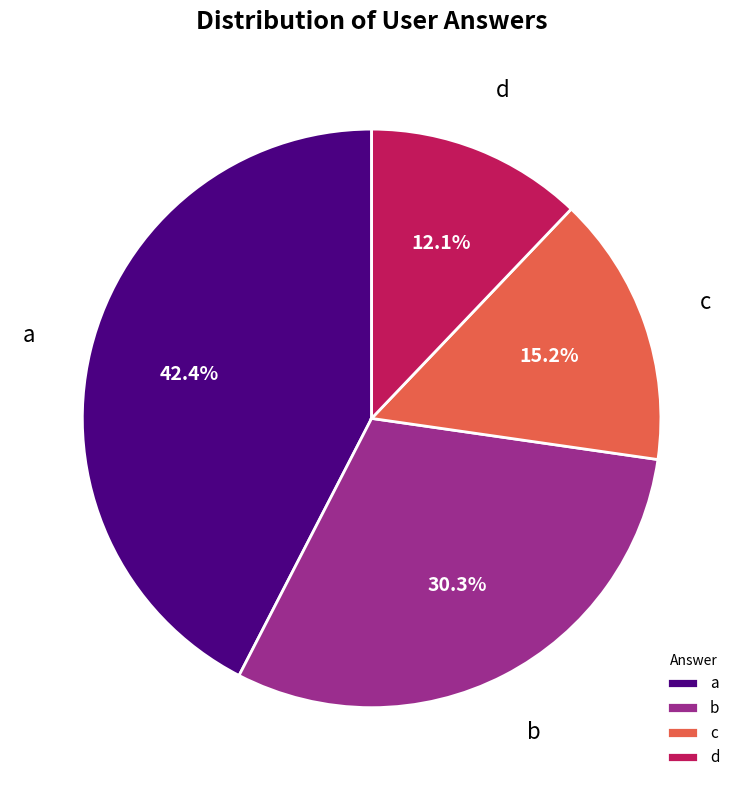

To the nearest percent, what is the difference between the largest and smallest slice percentages?

30%